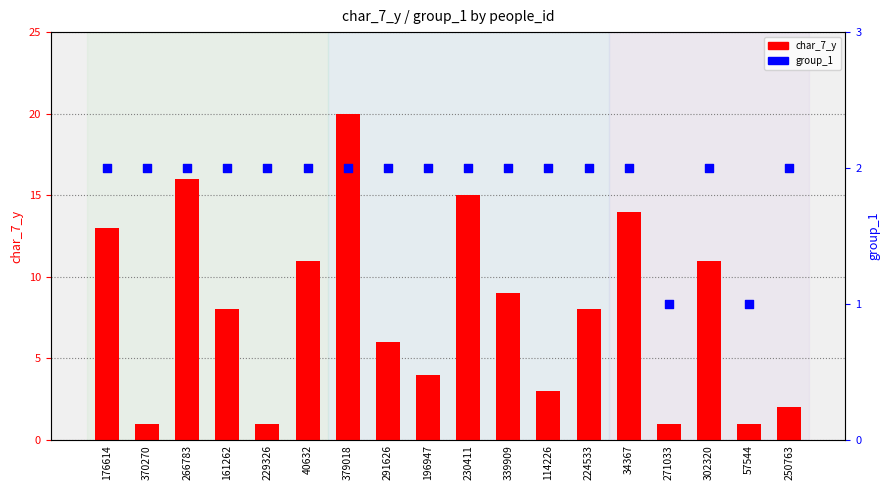

What are all the series names shown in the legend?

char_7_y, group_1